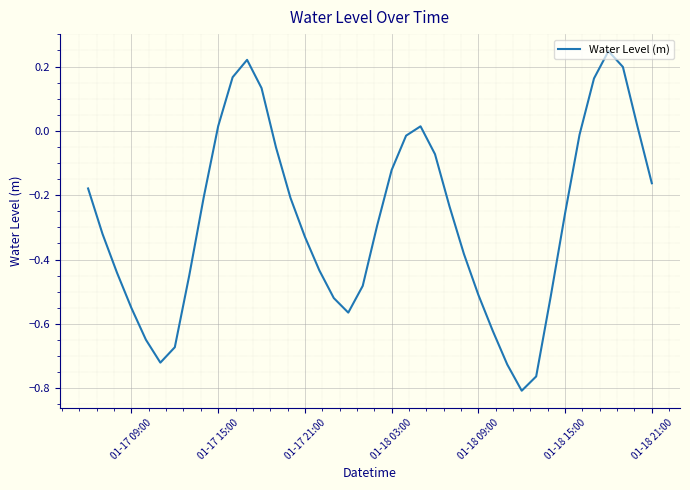

What is the difference between the maximum and minimum values?

1.1